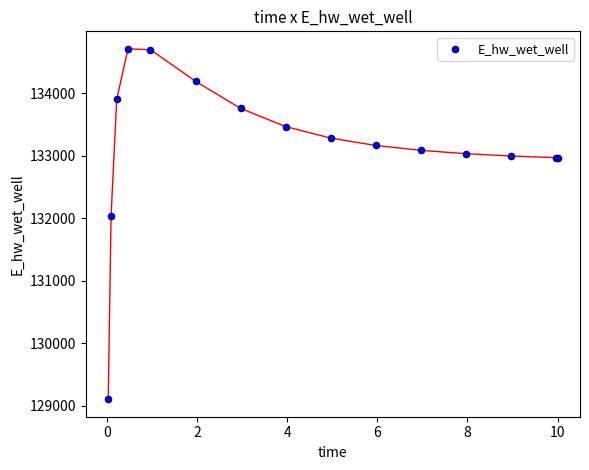

What Y value in the scatter plot is closest to 131906?

132028.7